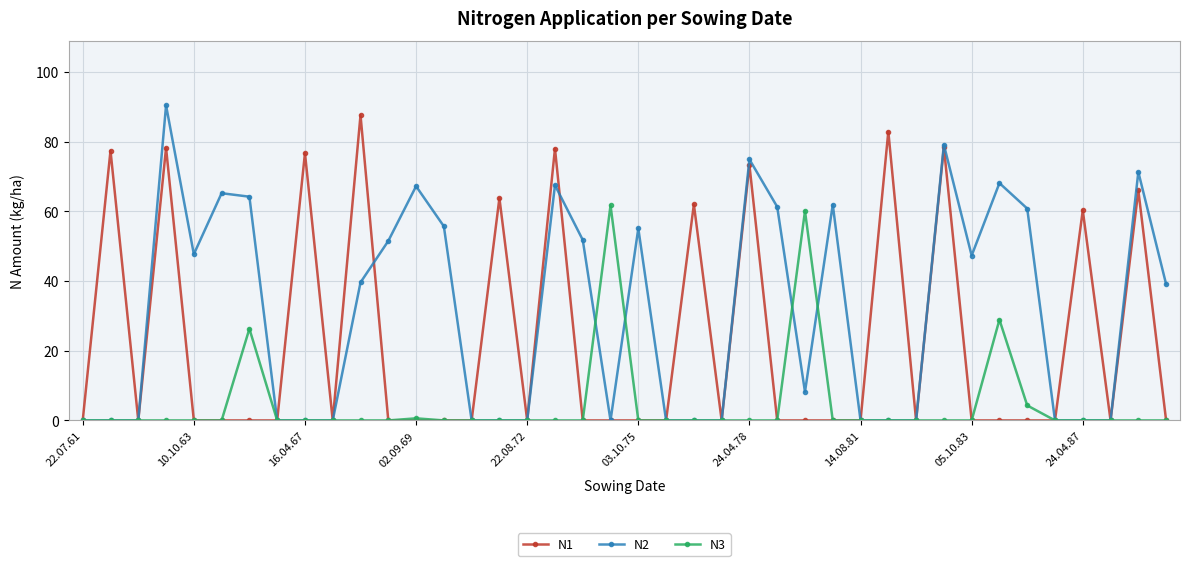

At how many categories does at least one series exceed 31?

28